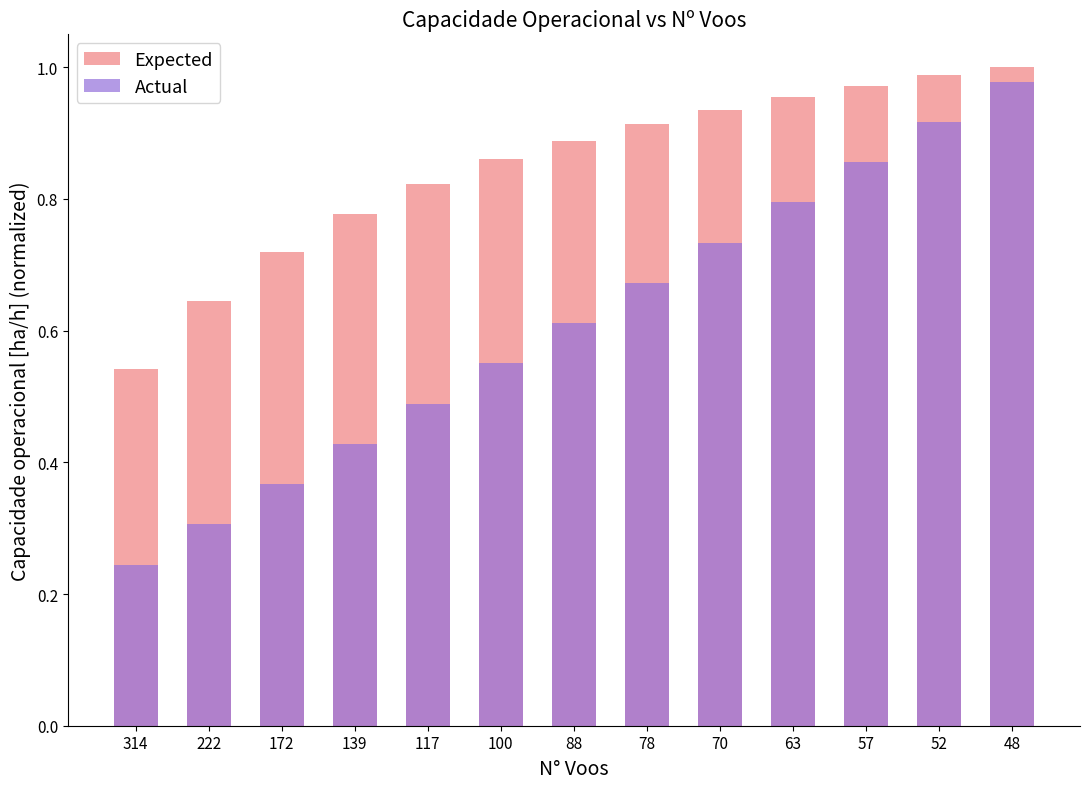

What is the average value of the Expected series?

0.8